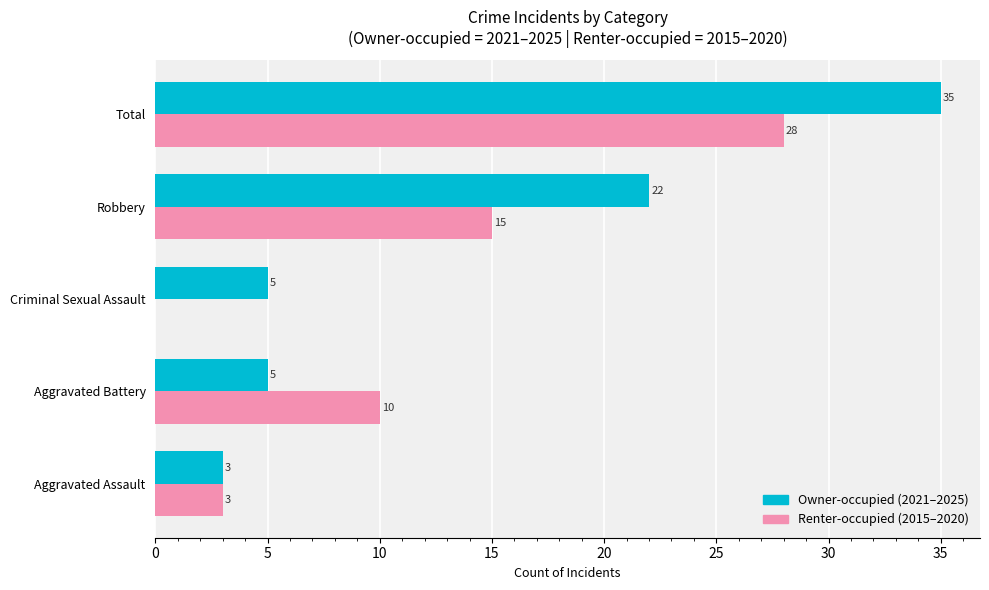

At which category does the chart reach its peak across all series?

Total